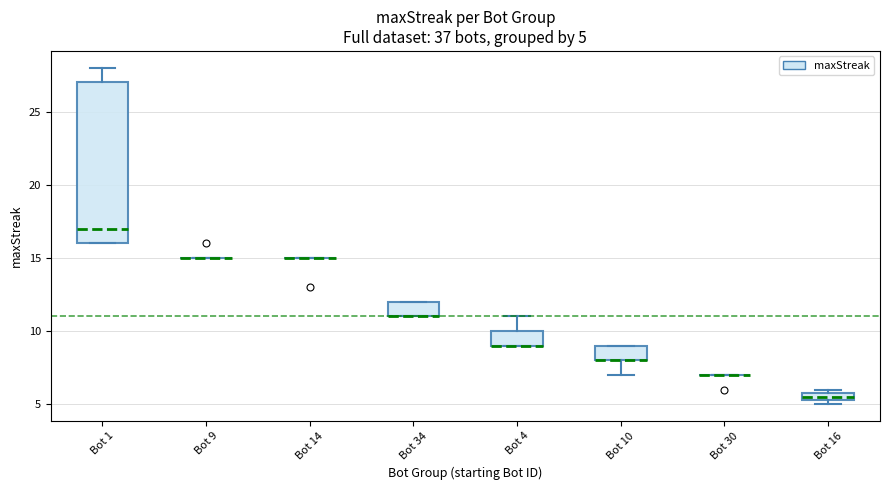

Comparing the boxes themselves (not the whiskers), which one is the tallest?

Bot 1